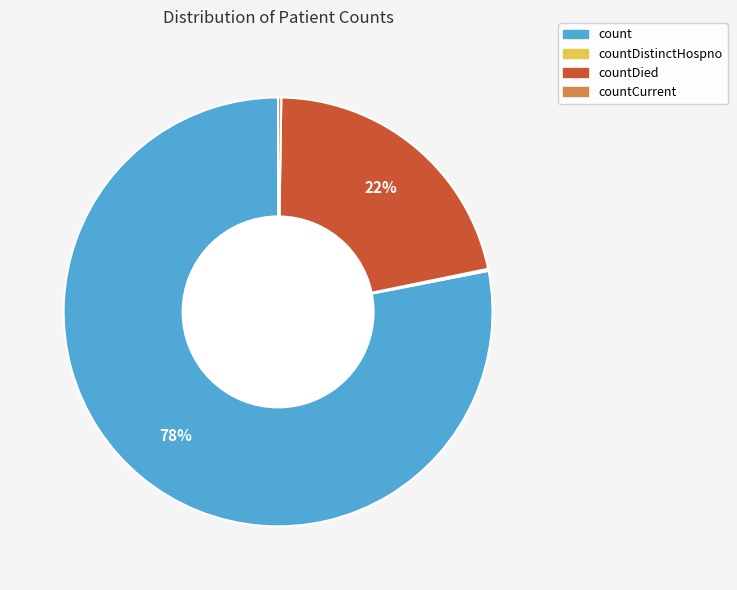

Combined, do count and countDied account for over 50%?

Yes